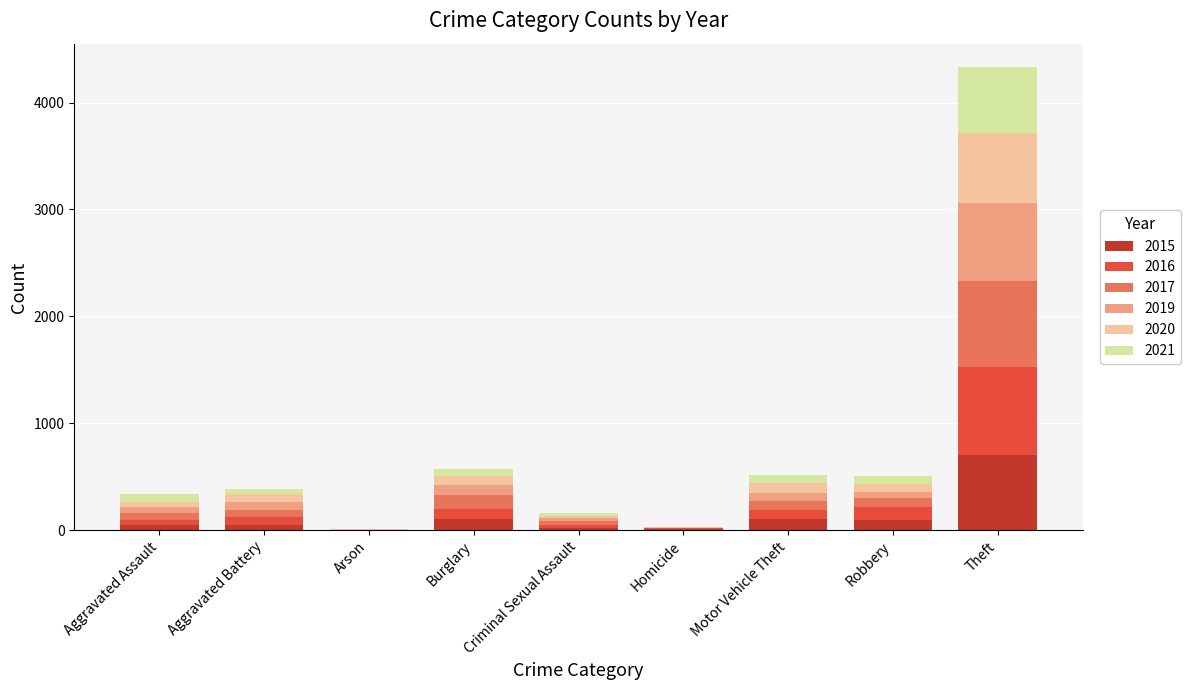

How many data points does each series have?

9